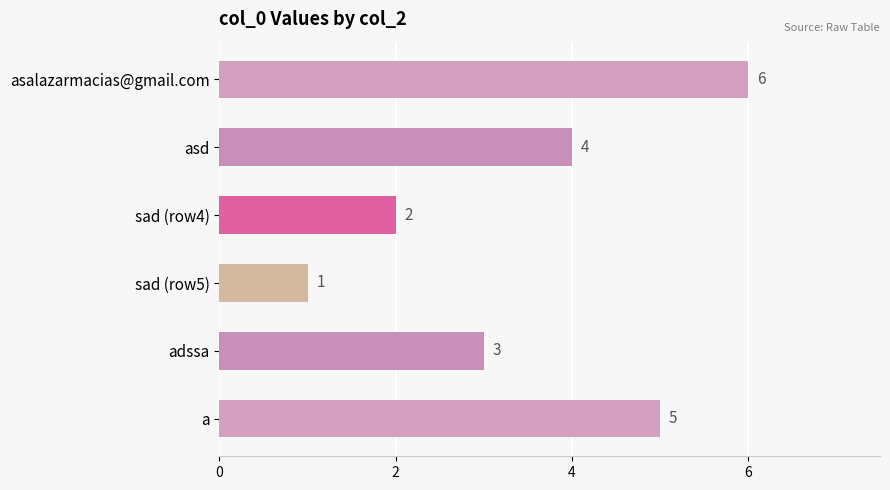

How many bars are there in total?

6